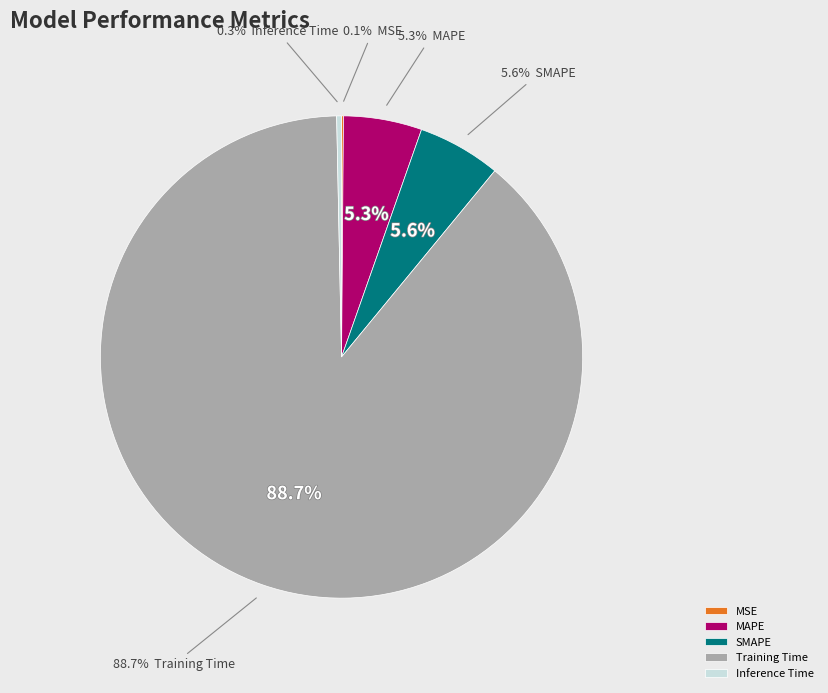

The SMAPE slice represents 6% of the pie. True or false?

True